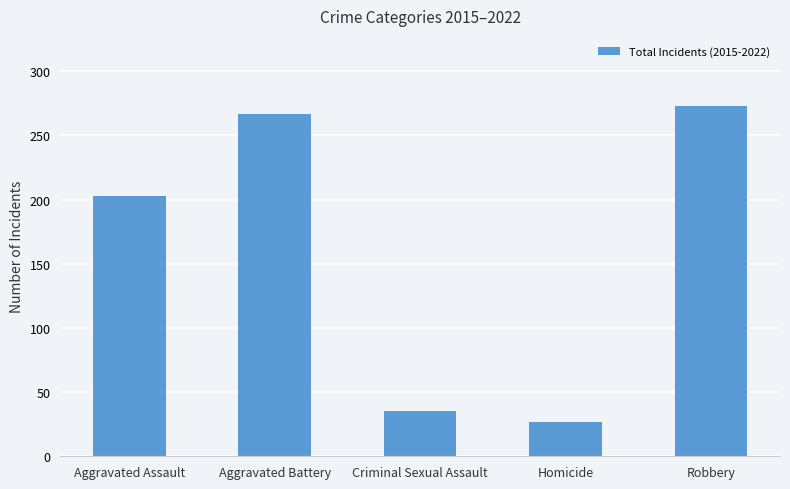

Rank the categories by value from highest to lowest.

Robbery, Aggravated Battery, Aggravated Assault, Criminal Sexual Assault, Homicide